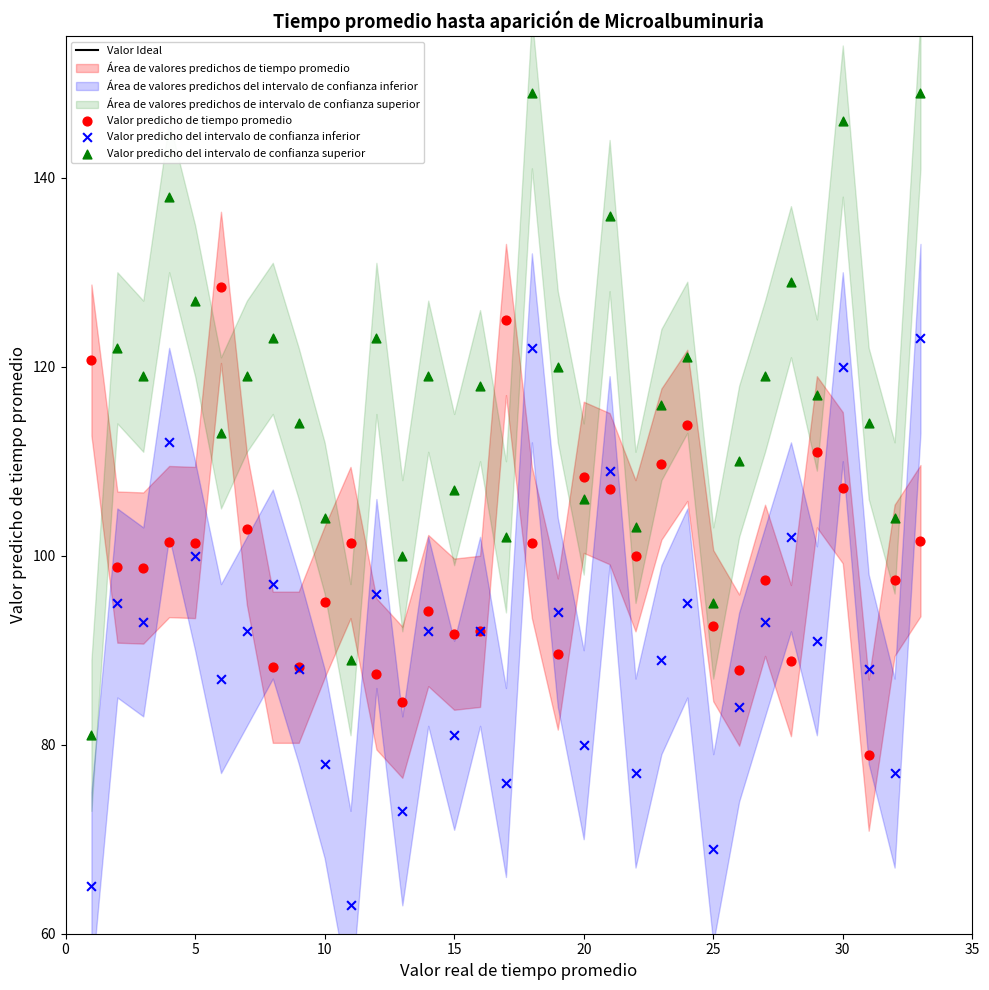

Which series reaches the minimum Y coordinate?

Valor predicho del intervalo de confianza inferior